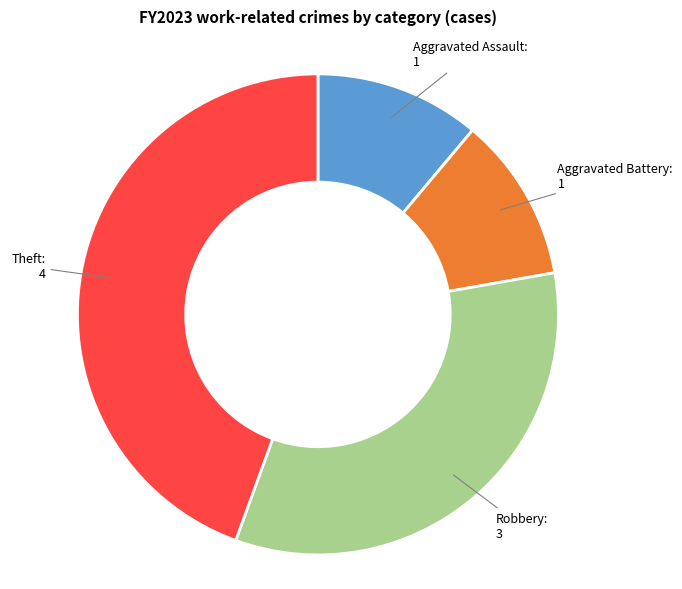

Which category has the biggest portion of the pie?

Theft